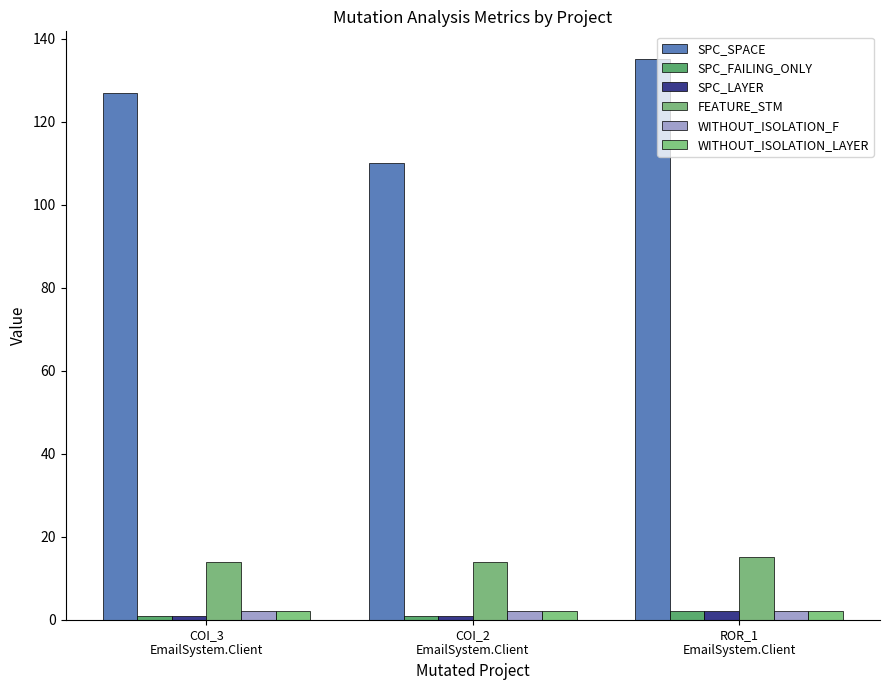

How many bars are there in each group?

6